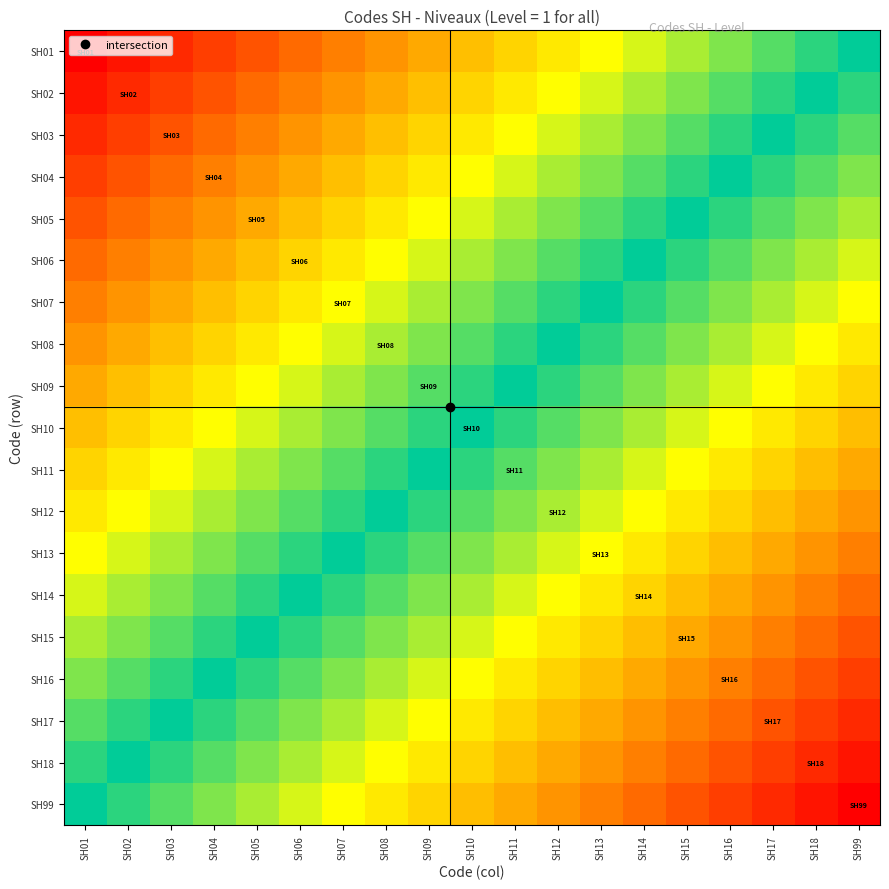

Reading left to right, extract all data points from this chart.

SH01: SH01=0.0	SH02=0.0	SH03=0.1	SH04=0.1	SH05=0.1	SH06=0.1	SH07=0.2	SH08=0.2	SH09=0.2	SH10=0.2	SH11=0.3	SH12=0.3	SH13=0.3	SH14=0.4	SH15=0.4	SH16=0.4	SH17=0.4	SH18=0.5	SH99=0.5
SH02: SH01=0.0	SH02=0.1	SH03=0.1	SH04=0.1	SH05=0.1	SH06=0.2	SH07=0.2	SH08=0.2	SH09=0.2	SH10=0.3	SH11=0.3	SH12=0.3	SH13=0.4	SH14=0.4	SH15=0.4	SH16=0.4	SH17=0.5	SH18=0.5	SH99=0.5
SH03: SH01=0.1	SH02=0.1	SH03=0.1	SH04=0.1	SH05=0.2	SH06=0.2	SH07=0.2	SH08=0.2	SH09=0.3	SH10=0.3	SH11=0.3	SH12=0.4	SH13=0.4	SH14=0.4	SH15=0.4	SH16=0.5	SH17=0.5	SH18=0.5	SH99=0.6
SH04: SH01=0.1	SH02=0.1	SH03=0.1	SH04=0.2	SH05=0.2	SH06=0.2	SH07=0.2	SH08=0.3	SH09=0.3	SH10=0.3	SH11=0.4	SH12=0.4	SH13=0.4	SH14=0.4	SH15=0.5	SH16=0.5	SH17=0.5	SH18=0.6	SH99=0.6
SH05: SH01=0.1	SH02=0.1	SH03=0.2	SH04=0.2	SH05=0.2	SH06=0.2	SH07=0.3	SH08=0.3	SH09=0.3	SH10=0.4	SH11=0.4	SH12=0.4	SH13=0.4	SH14=0.5	SH15=0.5	SH16=0.5	SH17=0.6	SH18=0.6	SH99=0.6
SH06: SH01=0.1	SH02=0.2	SH03=0.2	SH04=0.2	SH05=0.2	SH06=0.3	SH07=0.3	SH08=0.3	SH09=0.4	SH10=0.4	SH11=0.4	SH12=0.4	SH13=0.5	SH14=0.5	SH15=0.5	SH16=0.6	SH17=0.6	SH18=0.6	SH99=0.6
SH07: SH01=0.2	SH02=0.2	SH03=0.2	SH04=0.2	SH05=0.3	SH06=0.3	SH07=0.3	SH08=0.4	SH09=0.4	SH10=0.4	SH11=0.4	SH12=0.5	SH13=0.5	SH14=0.5	SH15=0.6	SH16=0.6	SH17=0.6	SH18=0.6	SH99=0.7
SH08: SH01=0.2	SH02=0.2	SH03=0.2	SH04=0.3	SH05=0.3	SH06=0.3	SH07=0.4	SH08=0.4	SH09=0.4	SH10=0.4	SH11=0.5	SH12=0.5	SH13=0.5	SH14=0.6	SH15=0.6	SH16=0.6	SH17=0.6	SH18=0.7	SH99=0.7
SH09: SH01=0.2	SH02=0.2	SH03=0.3	SH04=0.3	SH05=0.3	SH06=0.4	SH07=0.4	SH08=0.4	SH09=0.4	SH10=0.5	SH11=0.5	SH12=0.5	SH13=0.6	SH14=0.6	SH15=0.6	SH16=0.6	SH17=0.7	SH18=0.7	SH99=0.7
SH10: SH01=0.2	SH02=0.3	SH03=0.3	SH04=0.3	SH05=0.4	SH06=0.4	SH07=0.4	SH08=0.4	SH09=0.5	SH10=0.5	SH11=0.5	SH12=0.6	SH13=0.6	SH14=0.6	SH15=0.6	SH16=0.7	SH17=0.7	SH18=0.7	SH99=0.8
SH11: SH01=0.3	SH02=0.3	SH03=0.3	SH04=0.4	SH05=0.4	SH06=0.4	SH07=0.4	SH08=0.5	SH09=0.5	SH10=0.5	SH11=0.6	SH12=0.6	SH13=0.6	SH14=0.6	SH15=0.7	SH16=0.7	SH17=0.7	SH18=0.8	SH99=0.8
SH12: SH01=0.3	SH02=0.3	SH03=0.4	SH04=0.4	SH05=0.4	SH06=0.4	SH07=0.5	SH08=0.5	SH09=0.5	SH10=0.6	SH11=0.6	SH12=0.6	SH13=0.6	SH14=0.7	SH15=0.7	SH16=0.7	SH17=0.8	SH18=0.8	SH99=0.8
SH13: SH01=0.3	SH02=0.4	SH03=0.4	SH04=0.4	SH05=0.4	SH06=0.5	SH07=0.5	SH08=0.5	SH09=0.6	SH10=0.6	SH11=0.6	SH12=0.6	SH13=0.7	SH14=0.7	SH15=0.7	SH16=0.8	SH17=0.8	SH18=0.8	SH99=0.8
SH14: SH01=0.4	SH02=0.4	SH03=0.4	SH04=0.4	SH05=0.5	SH06=0.5	SH07=0.5	SH08=0.6	SH09=0.6	SH10=0.6	SH11=0.6	SH12=0.7	SH13=0.7	SH14=0.7	SH15=0.8	SH16=0.8	SH17=0.8	SH18=0.8	SH99=0.9
SH15: SH01=0.4	SH02=0.4	SH03=0.4	SH04=0.5	SH05=0.5	SH06=0.5	SH07=0.6	SH08=0.6	SH09=0.6	SH10=0.6	SH11=0.7	SH12=0.7	SH13=0.7	SH14=0.8	SH15=0.8	SH16=0.8	SH17=0.8	SH18=0.9	SH99=0.9
SH16: SH01=0.4	SH02=0.4	SH03=0.5	SH04=0.5	SH05=0.5	SH06=0.6	SH07=0.6	SH08=0.6	SH09=0.6	SH10=0.7	SH11=0.7	SH12=0.7	SH13=0.8	SH14=0.8	SH15=0.8	SH16=0.8	SH17=0.9	SH18=0.9	SH99=0.9
SH17: SH01=0.4	SH02=0.5	SH03=0.5	SH04=0.5	SH05=0.6	SH06=0.6	SH07=0.6	SH08=0.6	SH09=0.7	SH10=0.7	SH11=0.7	SH12=0.8	SH13=0.8	SH14=0.8	SH15=0.8	SH16=0.9	SH17=0.9	SH18=0.9	SH99=0.9
SH18: SH01=0.5	SH02=0.5	SH03=0.5	SH04=0.6	SH05=0.6	SH06=0.6	SH07=0.6	SH08=0.7	SH09=0.7	SH10=0.7	SH11=0.8	SH12=0.8	SH13=0.8	SH14=0.8	SH15=0.9	SH16=0.9	SH17=0.9	SH18=0.9	SH99=1.0
SH99: SH01=0.5	SH02=0.5	SH03=0.6	SH04=0.6	SH05=0.6	SH06=0.6	SH07=0.7	SH08=0.7	SH09=0.7	SH10=0.8	SH11=0.8	SH12=0.8	SH13=0.8	SH14=0.9	SH15=0.9	SH16=0.9	SH17=0.9	SH18=1.0	SH99=1.0